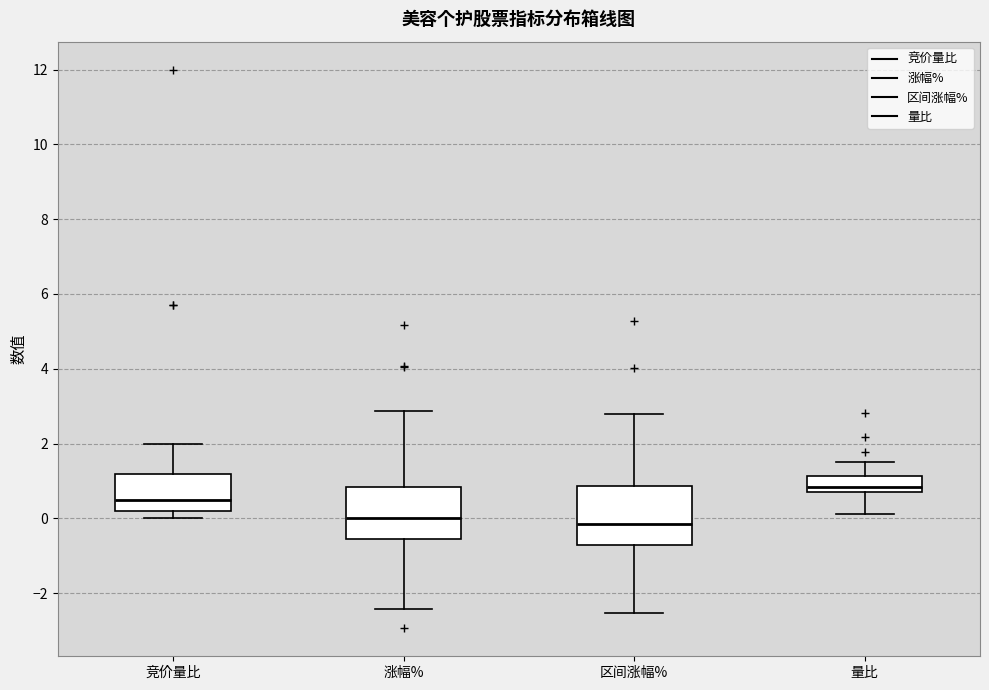

Reading left to right, transcribe this box plot: for each box, give where its median line is, the range the box spans, and where its two whiskers end, as read against the y-axis. The values are not printed on the chart, so give them approximately, as read against the axis.

竞价量比: median 0.6, box 0.2 to 1.2, whiskers 0.0 to 2.0
涨幅%: median 0.0, box -0.6 to 0.8, whiskers -2.4 to 2.8
区间涨幅%: median -0.2, box -0.8 to 0.8, whiskers -2.6 to 2.8
量比: median 0.8 (just above the box's lower edge), box 0.8 to 1.2, whiskers 0.2 to 1.6